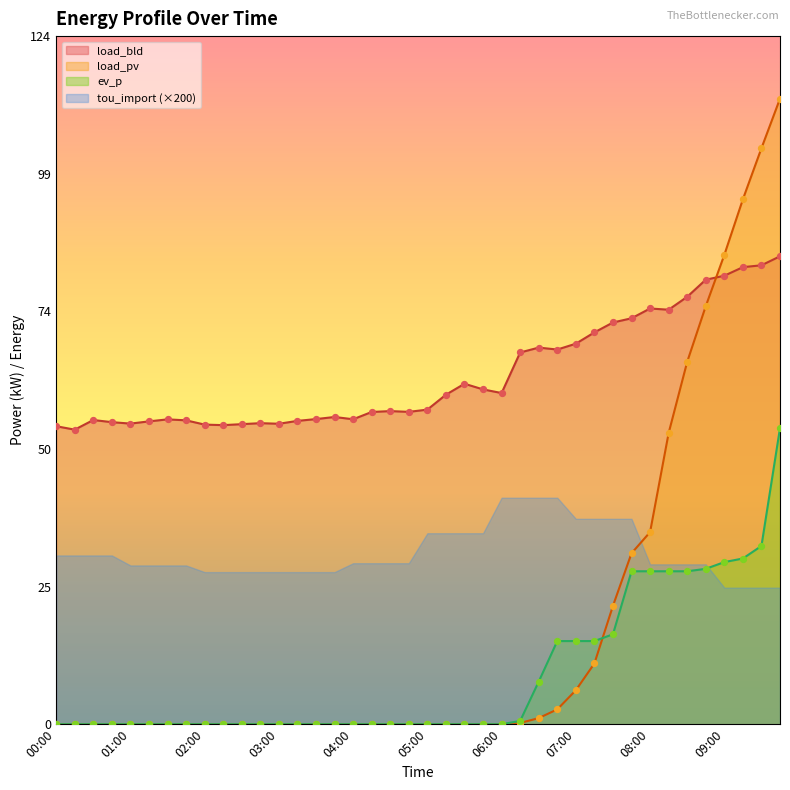

Is the value of ev_p at 01:00 greater than the value of load_pv at 09:15?

No